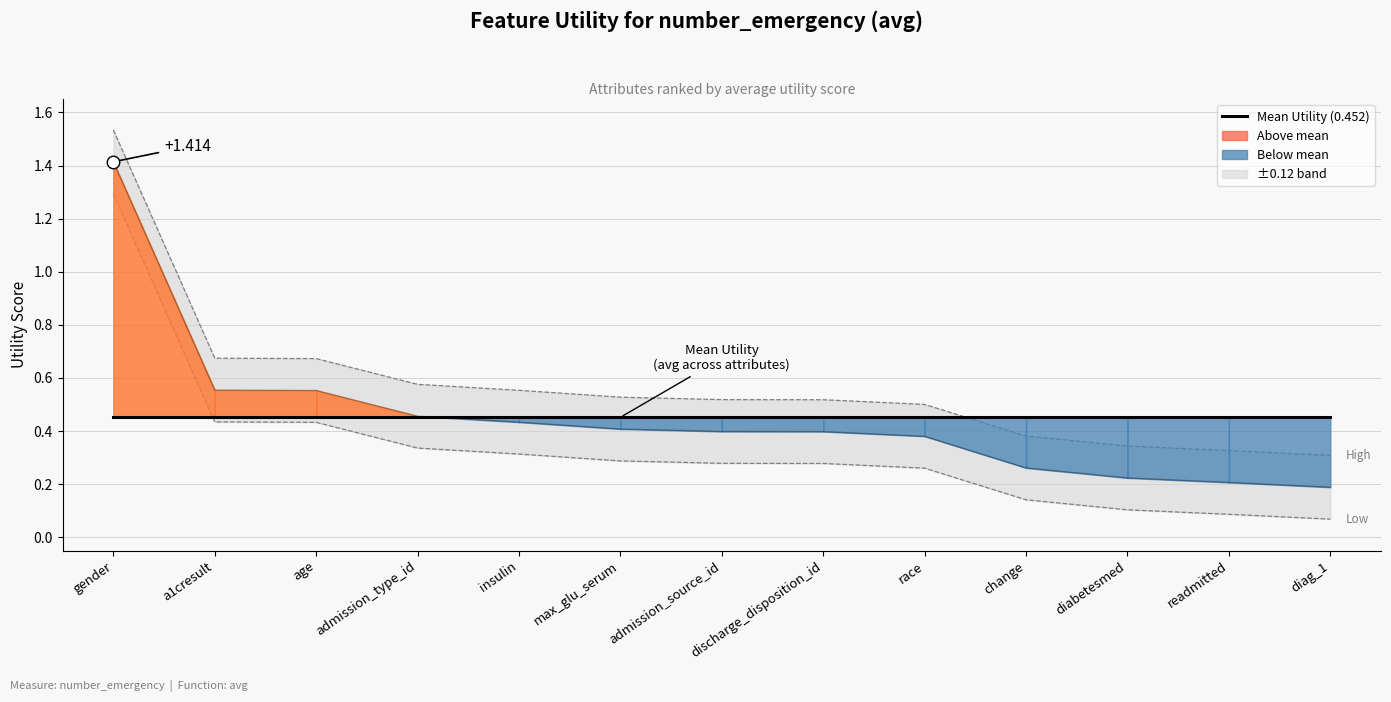

What is the difference between the second highest and second lowest values?

0.3